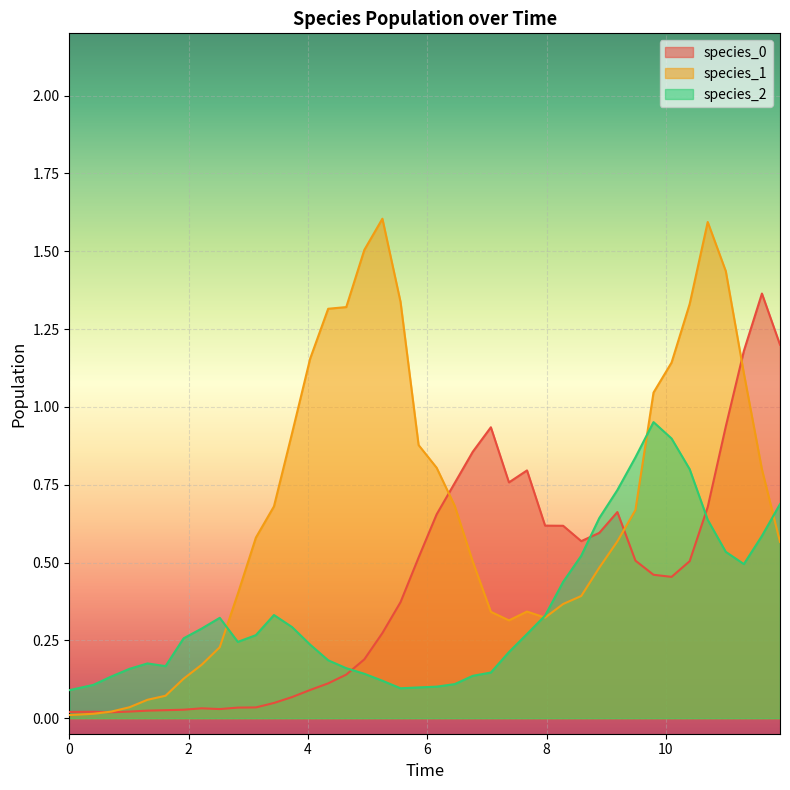

Which series has the widest spread of values?

species_1